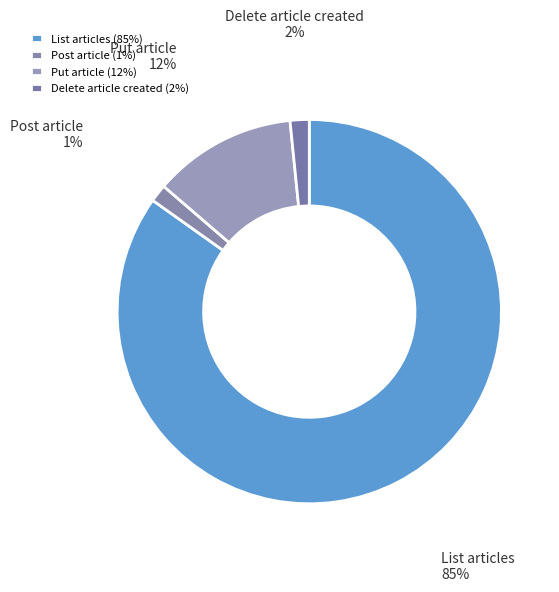

Do Delete article created and Put article together represent more than half of the pie?

No